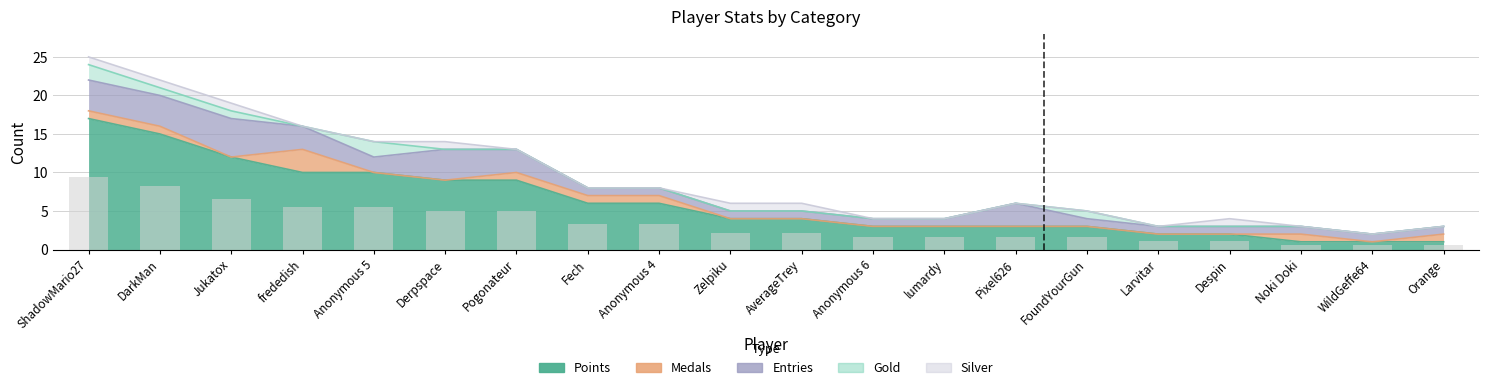

Reading left to right, transcribe all the data shown in this chart.

Points: ShadowMario27=17	DarkMan=15	Jukatox=12	frededish=10	Anonymous 5=10	Derpspace=9	Pogonateur=9	Fech=6	Anonymous 4=6	Zelpiku=4	AverageTrey=4	Anonymous 6=3	lumardy=3	Pixel626=3	FoundYourGun=3	Larvitar=2	Despin=2	Noki Doki=1	WildGeffe64=1	Orange=1
Medals: ShadowMario27=1	DarkMan=1	Jukatox=0	frededish=3	Anonymous 5=0	Derpspace=0	Pogonateur=1	Fech=1	Anonymous 4=1	Zelpiku=0	AverageTrey=0	Anonymous 6=0	lumardy=0	Pixel626=0	FoundYourGun=0	Larvitar=0	Despin=0	Noki Doki=1	WildGeffe64=0	Orange=1
Entries: ShadowMario27=4	DarkMan=4	Jukatox=5	frededish=3	Anonymous 5=2	Derpspace=4	Pogonateur=3	Fech=1	Anonymous 4=1	Zelpiku=1	AverageTrey=1	Anonymous 6=1	lumardy=1	Pixel626=3	FoundYourGun=1	Larvitar=1	Despin=1	Noki Doki=1	WildGeffe64=1	Orange=1
Gold: ShadowMario27=2	DarkMan=1	Jukatox=1	frededish=0	Anonymous 5=2	Derpspace=0	Pogonateur=0	Fech=0	Anonymous 4=0	Zelpiku=0	AverageTrey=0	Anonymous 6=0	lumardy=0	Pixel626=0	FoundYourGun=1	Larvitar=0	Despin=0	Noki Doki=0	WildGeffe64=0	Orange=0
Silver: ShadowMario27=1	DarkMan=1	Jukatox=1	frededish=0	Anonymous 5=0	Derpspace=1	Pogonateur=0	Fech=0	Anonymous 4=0	Zelpiku=1	AverageTrey=1	Anonymous 6=0	lumardy=0	Pixel626=0	FoundYourGun=0	Larvitar=0	Despin=1	Noki Doki=0	WildGeffe64=0	Orange=0